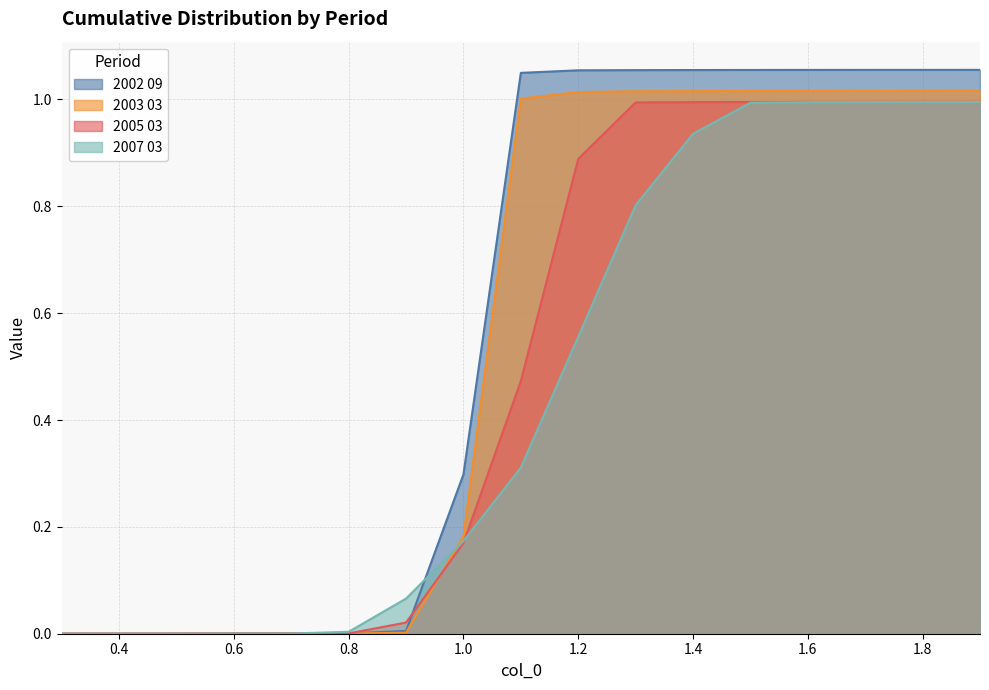

The 2003 03 series shows 0.0 at 0.8. True or false?

True